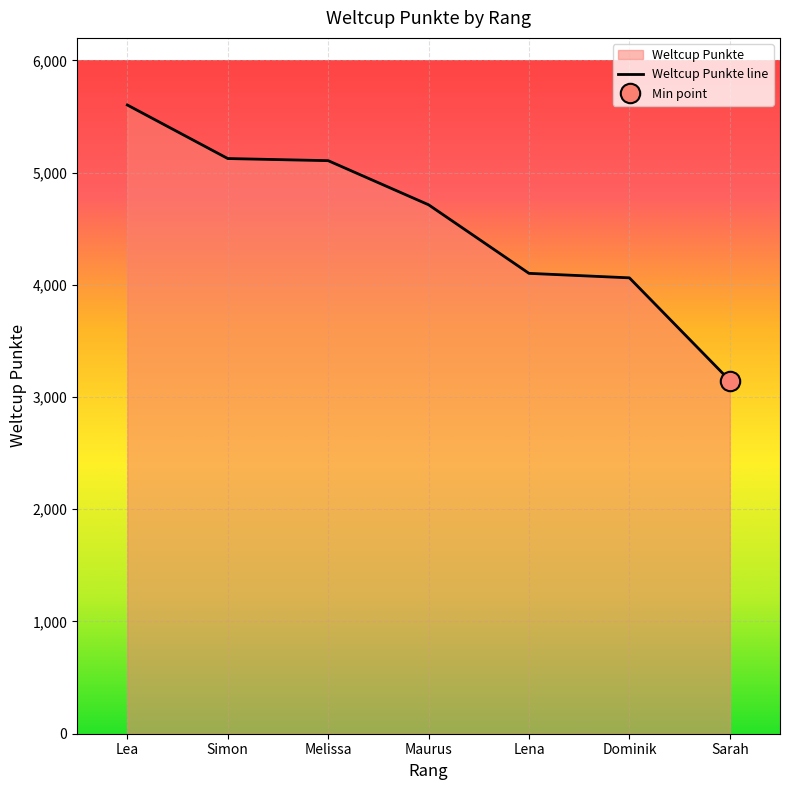

What is the change in value from Melissa to Maurus?

-393